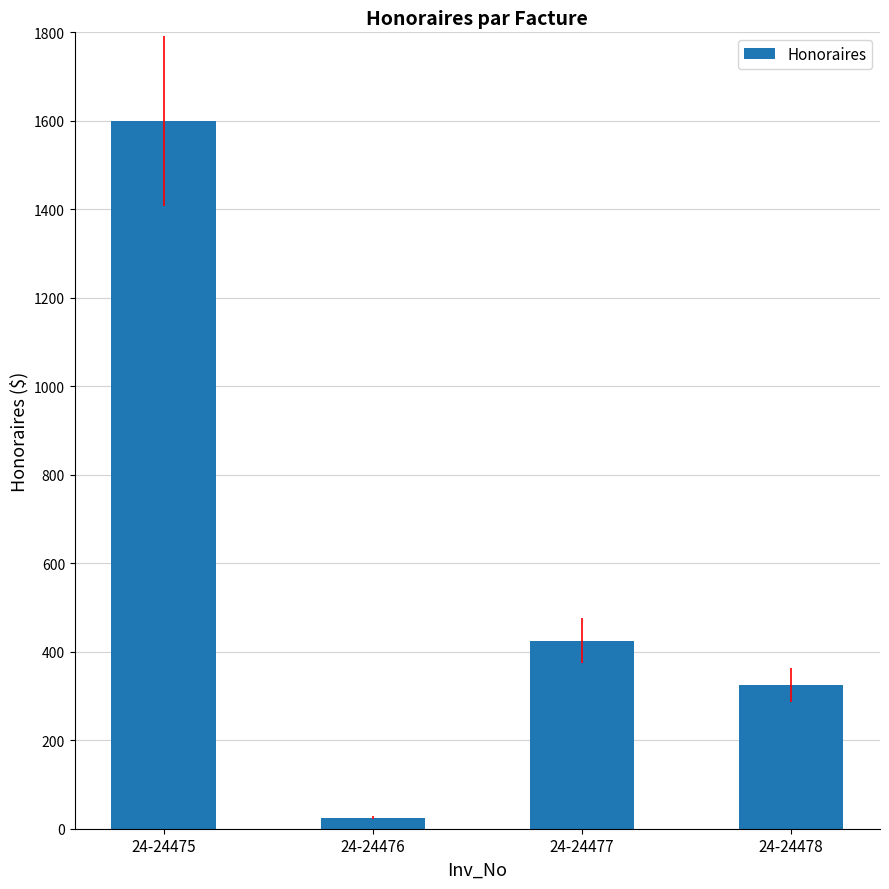

What is the change in value from 24-24477 to 24-24478?

-100